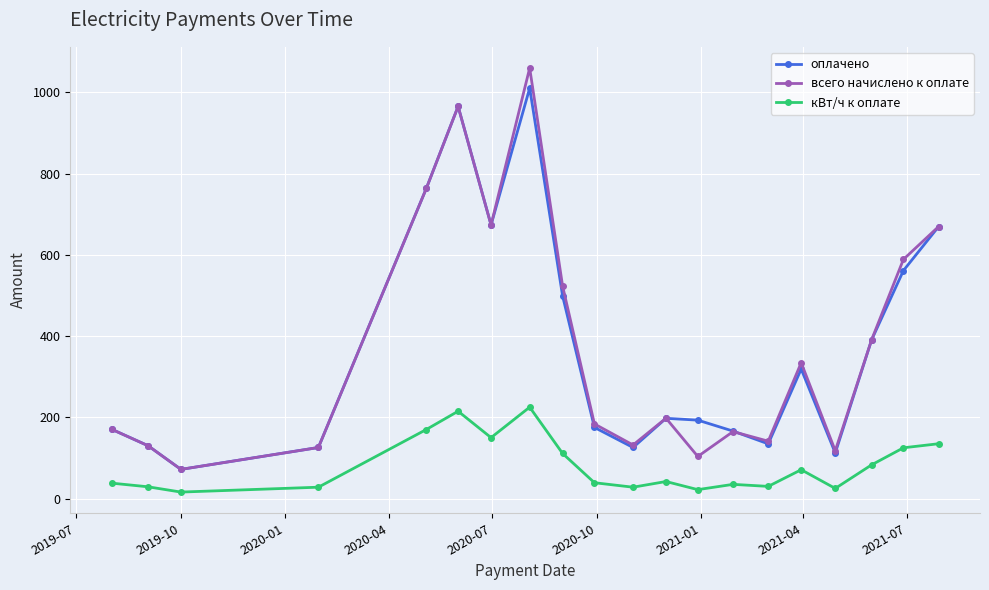

Which series has the widest spread of values?

всего начислено к оплате